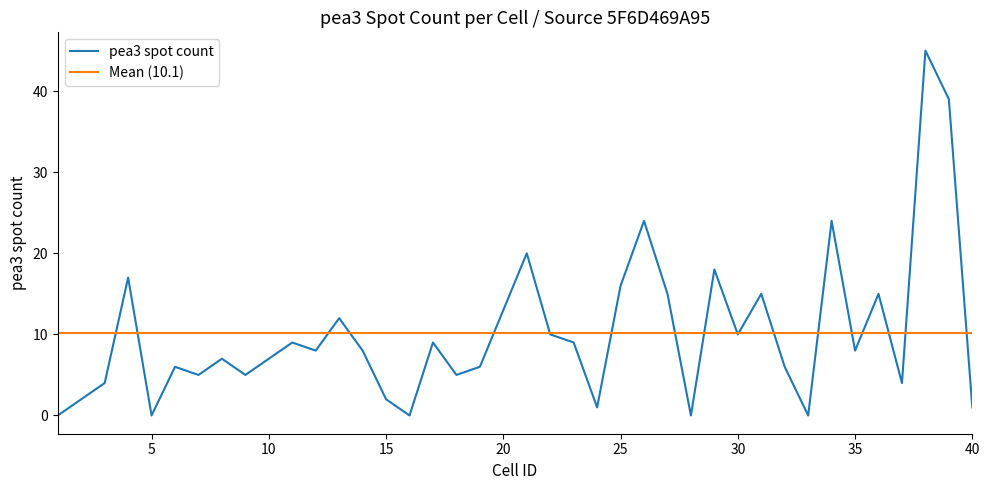

Rank the categories by value from highest to lowest.

38, 39, 26, 34, 21, 29, 4, 25, 27, 31, 36, 20, 13, 22, 30, 11, 17, 23, 12, 14, 35, 8, 10, 6, 19, 32, 7, 9, 18, 3, 37, 2, 15, 24, 40, 1, 5, 16, 28, 33